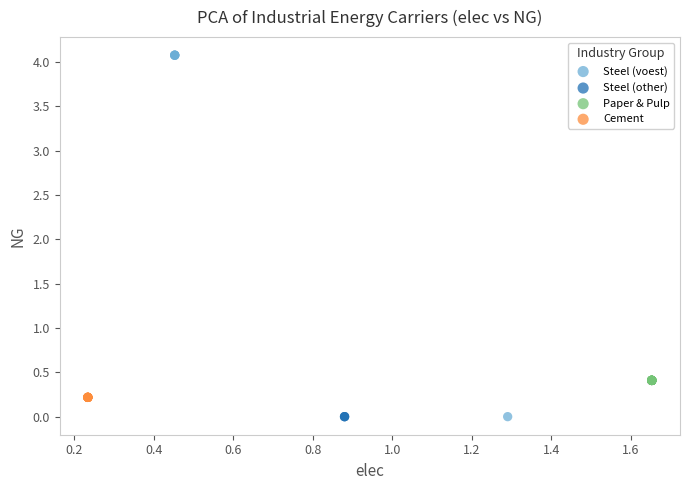

Which series contains the highest Y value?

Steel (voest)